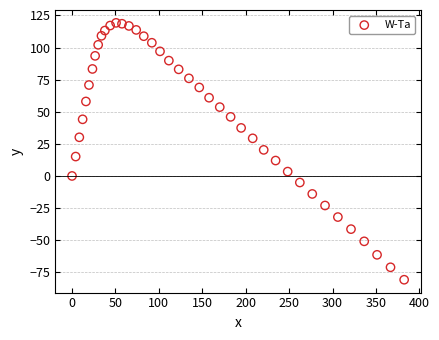

What is the range of Y values (max minus min)?

200.0